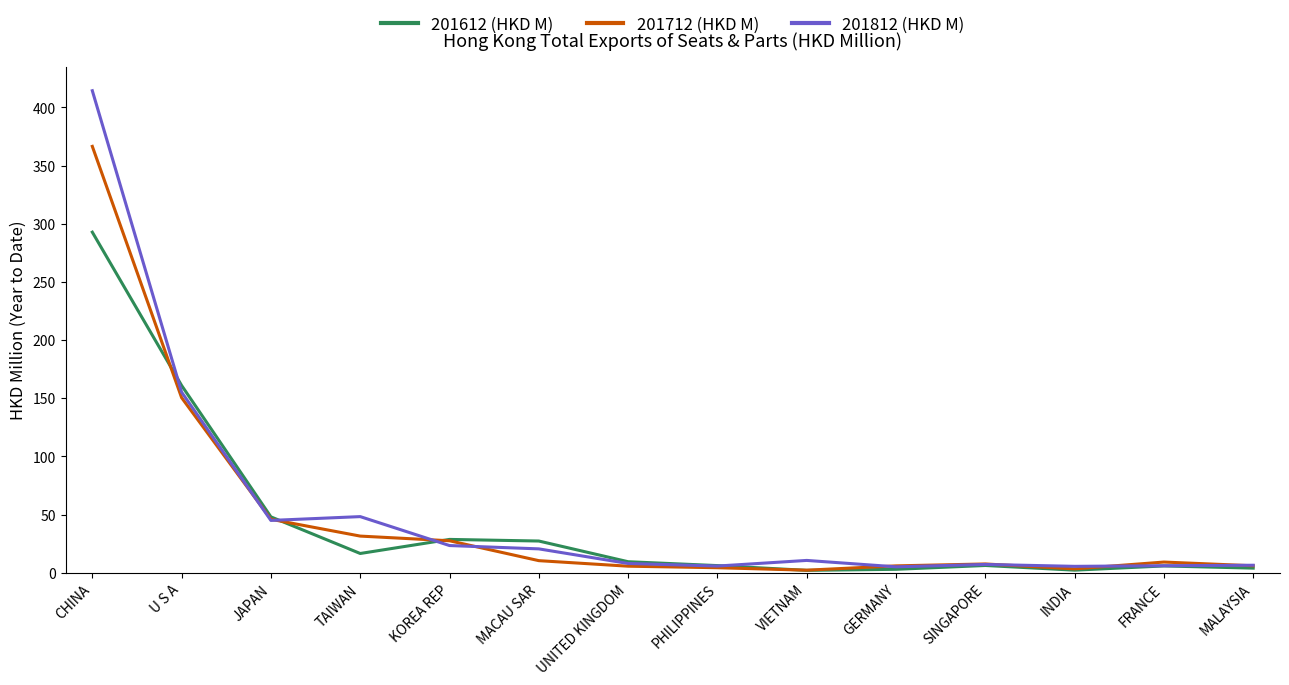

Which series has the largest range (max minus min)?

201812 (HKD M)